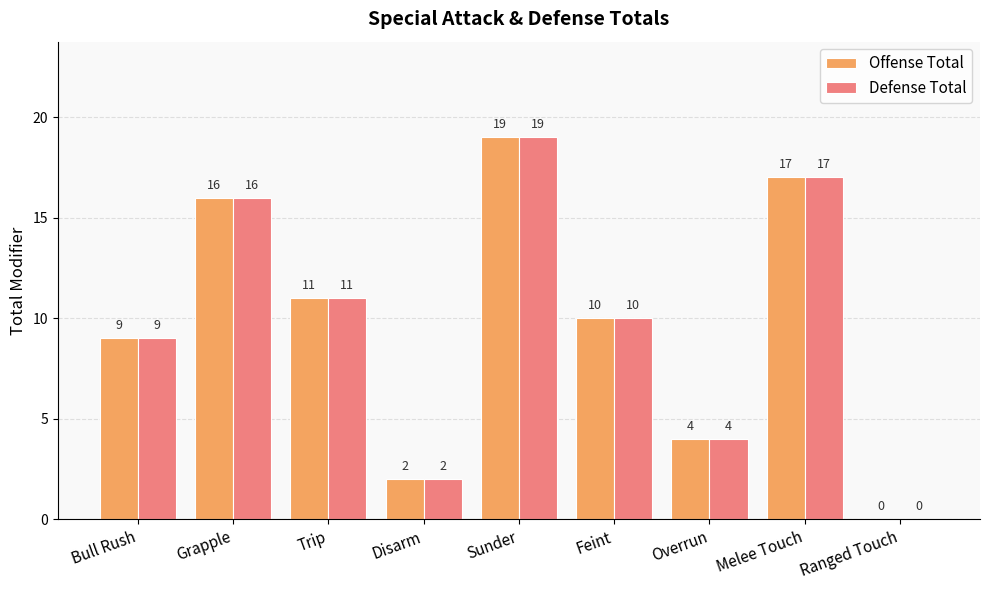

Are the bars grouped side by side (vs. stacked)?

Yes